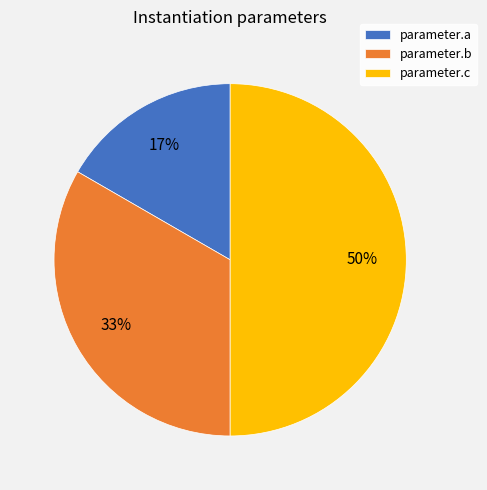

Do parameter.c and parameter.a together represent more than half of the pie?

Yes